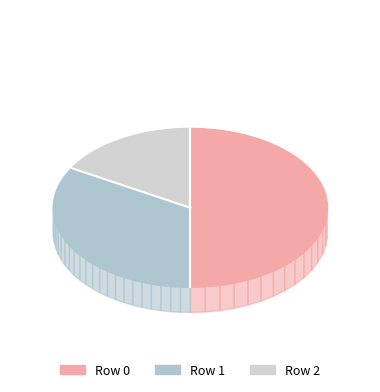

To the nearest percent, what is the average slice percentage?

33%